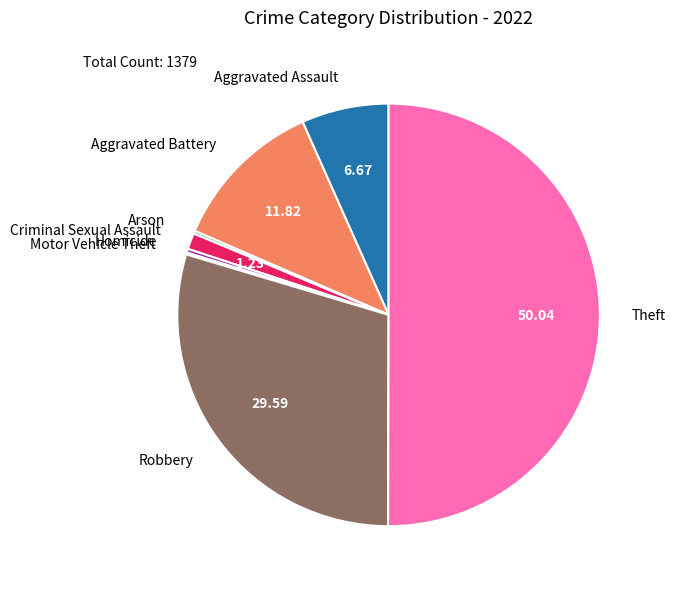

Combined, do Aggravated Battery and Criminal Sexual Assault account for over 50%?

No